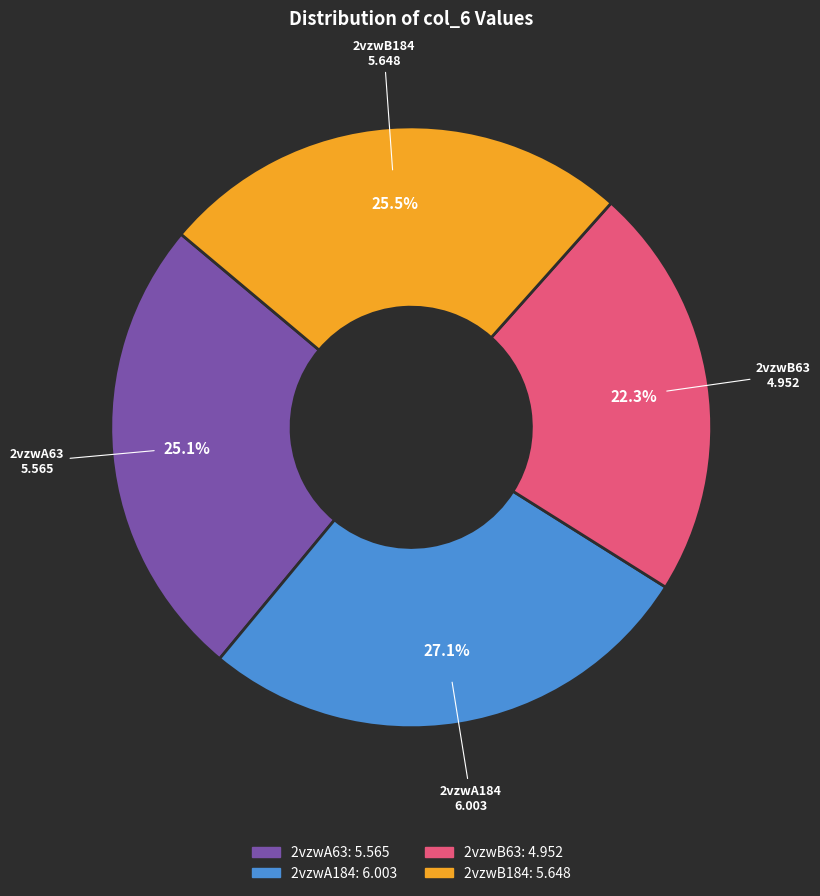

What percentage do 2vzwB63 and 2vzwB184 together represent?

47.8%